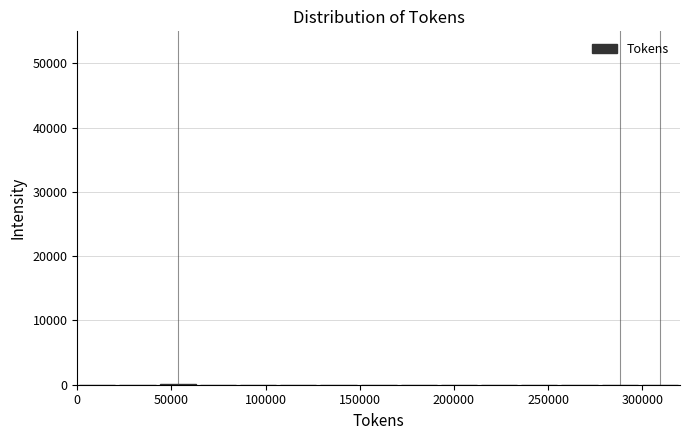

Reading left to right, transcribe this chart: for each bar, give the range it covers on the x-axis and its height. Neither the bar edges nor the heights are printed on the chart, so give them approximately, as read against the axes.

0 to 20000: 0
20000 to 45000: 0
45000 to 65000: under 1000
65000 to 85000: 0
85000 to 105000: 0
105000 to 130000: 0
130000 to 150000: 0
150000 to 170000: 0
170000 to 190000: 0
190000 to 215000: 0
215000 to 235000: 0
235000 to 255000: 0
255000 to 275000: 0
275000 to 300000: under 1000
300000 to 320000: 0